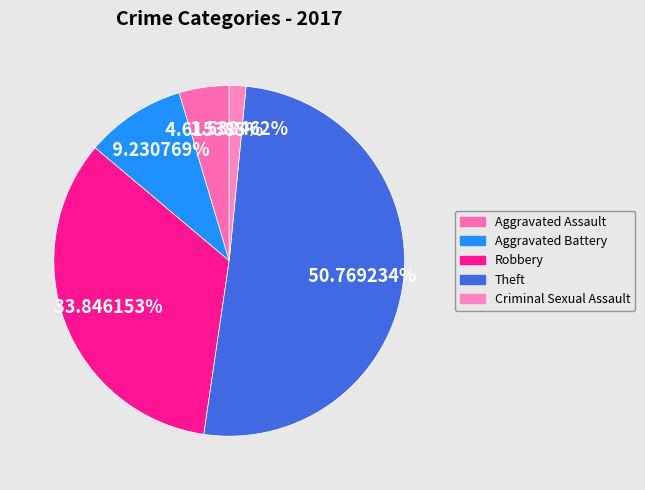

Is Theft the majority of the pie?

Yes